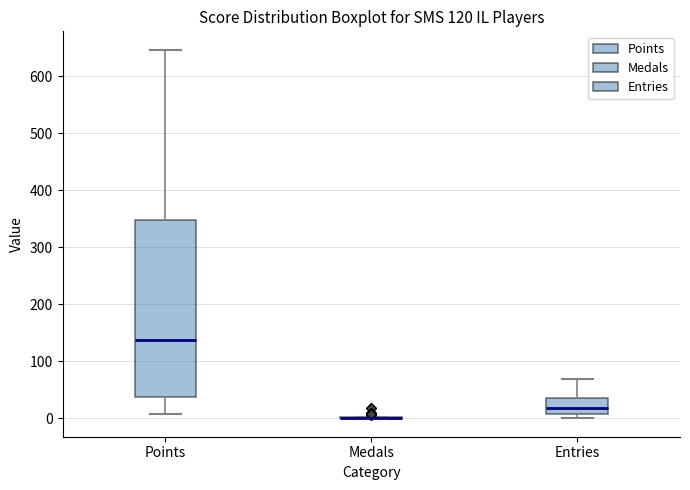

Which box is the tallest, from its lower edge to its upper edge?

Points